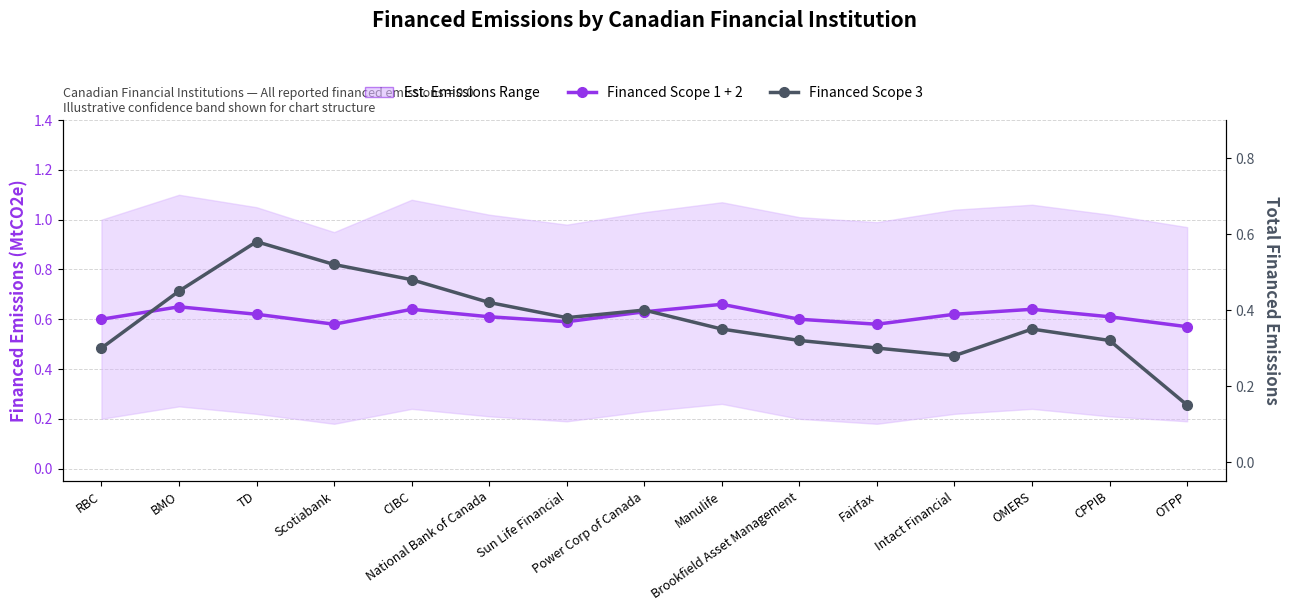

At which category is the sum across all series the highest?

TD